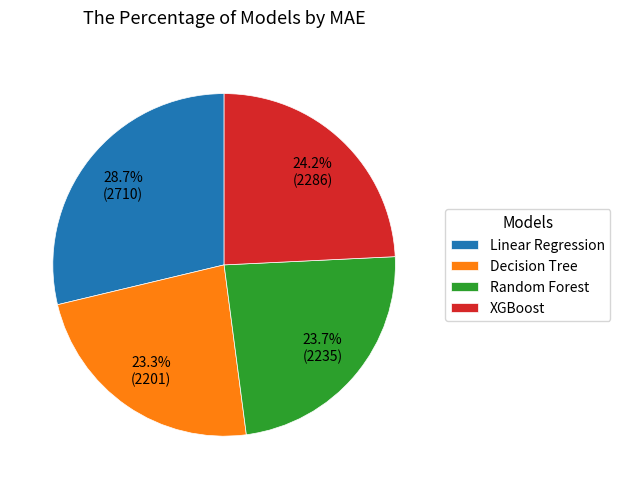

How many segments does this pie chart have?

4